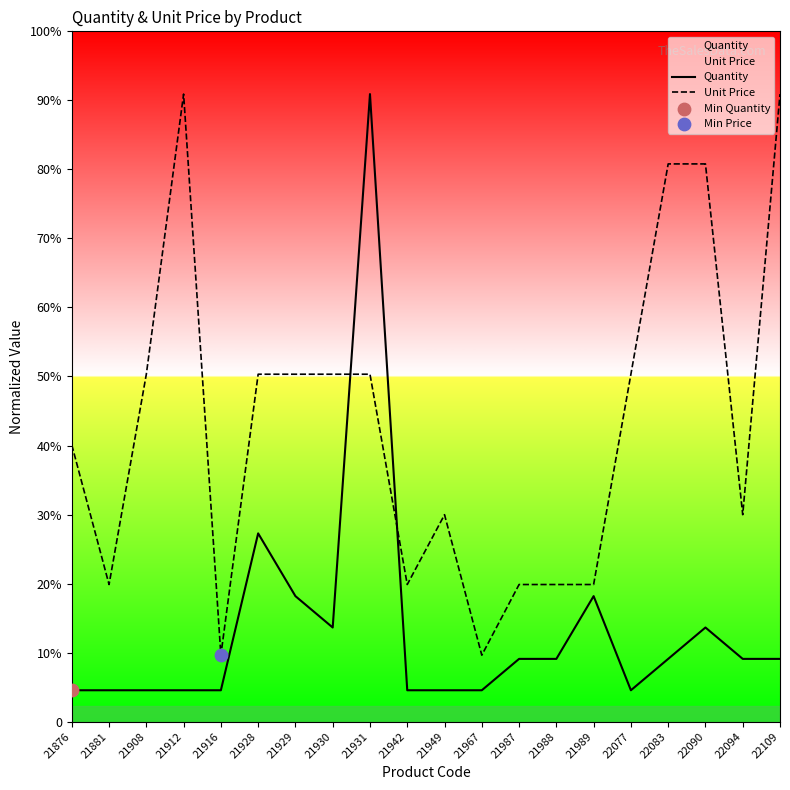

Which series has the largest total across all categories?

Unit Price